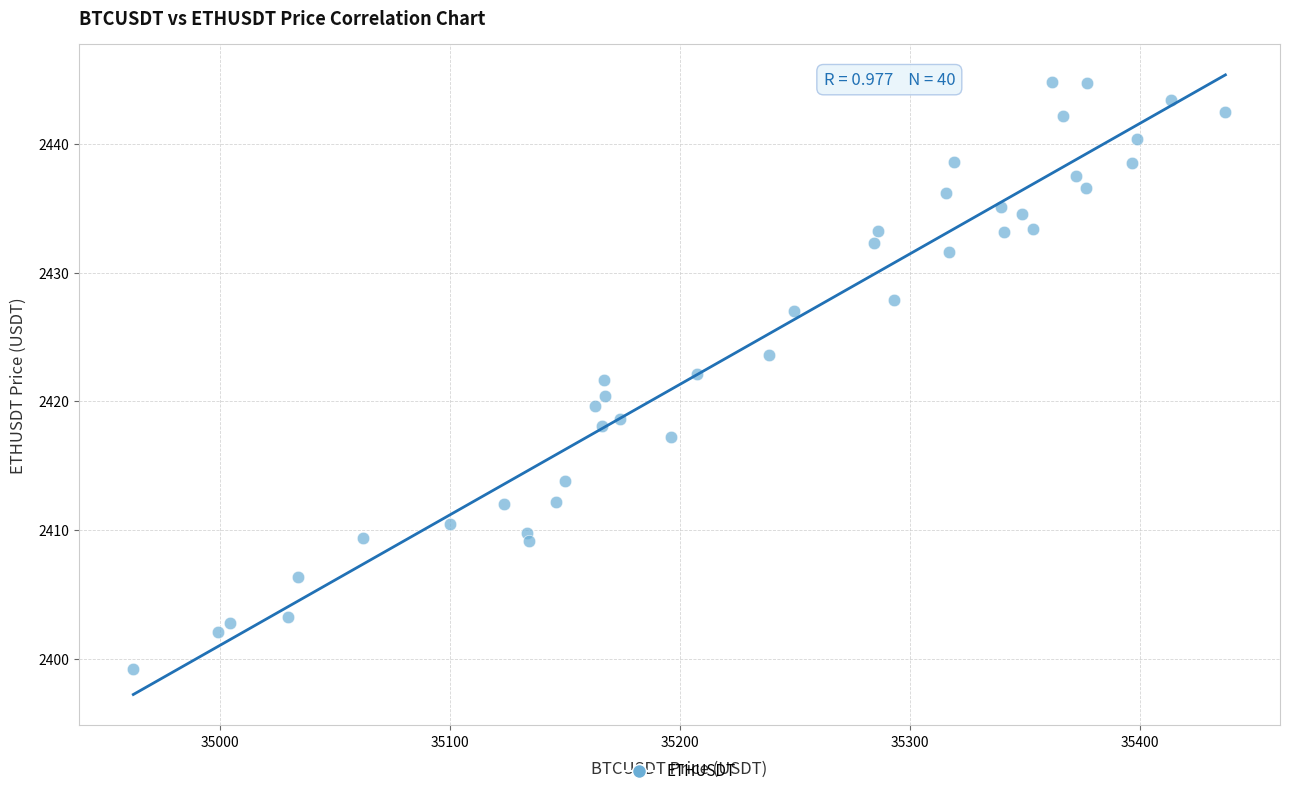

What is the range of Y values (max minus min)?

45.6